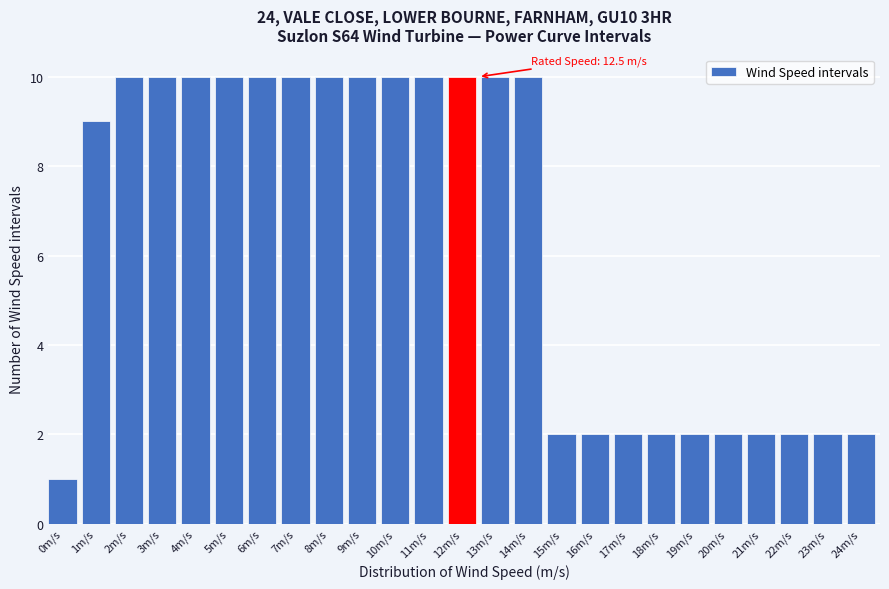

Reading right to left, transcribe all the data shown in this chart.

24m/s=2	23m/s=2	22m/s=2	21m/s=2	20m/s=2	19m/s=2	18m/s=2	17m/s=2	16m/s=2	15m/s=2	14m/s=10	13m/s=10	12m/s=10	11m/s=10	10m/s=10	9m/s=10	8m/s=10	7m/s=10	6m/s=10	5m/s=10	4m/s=10	3m/s=10	2m/s=10	1m/s=9	0m/s=1